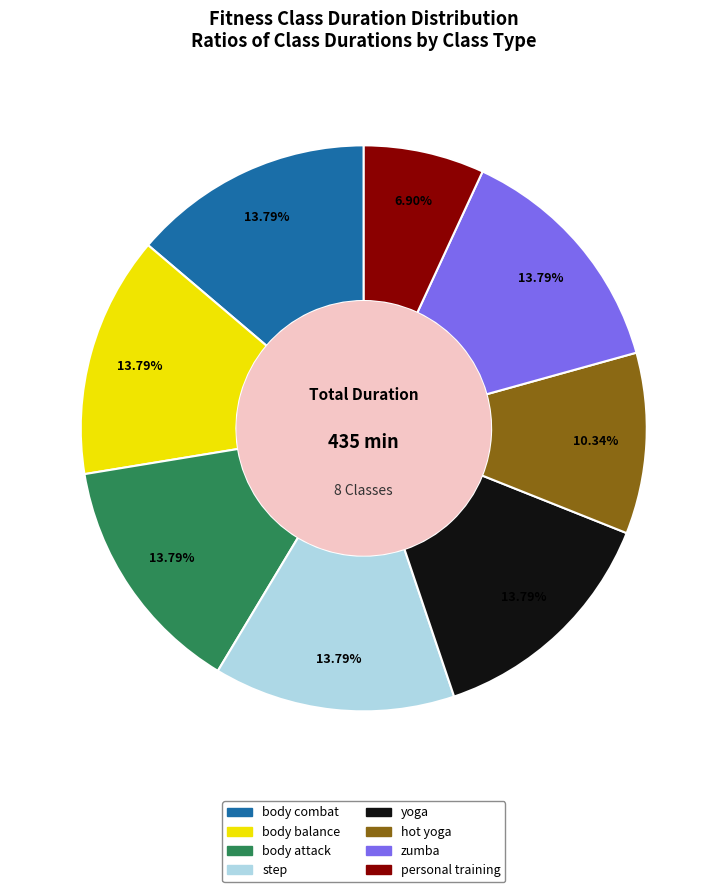

What percentage do body attack and zumba together represent?

27.6%